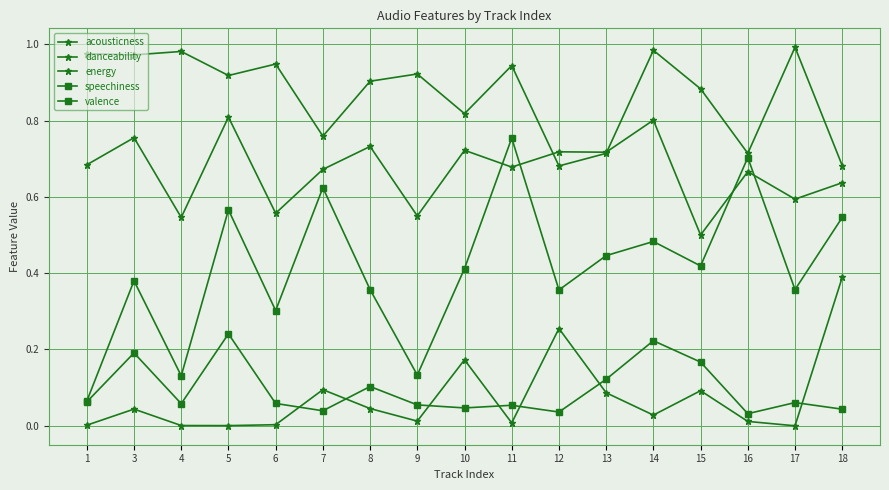

The energy series shows 1.0 at 17. True or false?

True